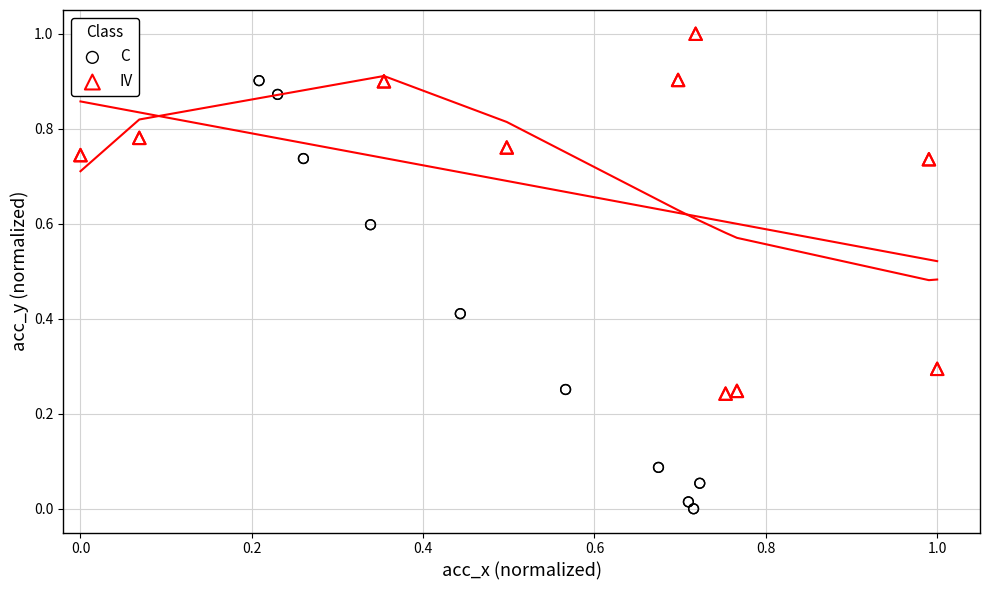

Which series has the widest spread of Y values?

C